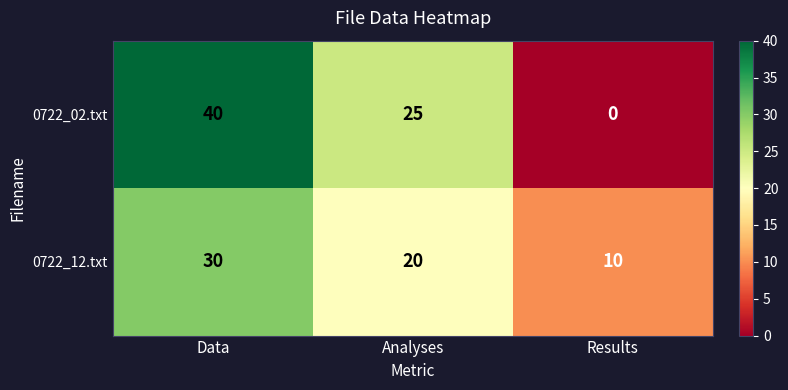

What is the difference between the highest and lowest values at Analyses?

5